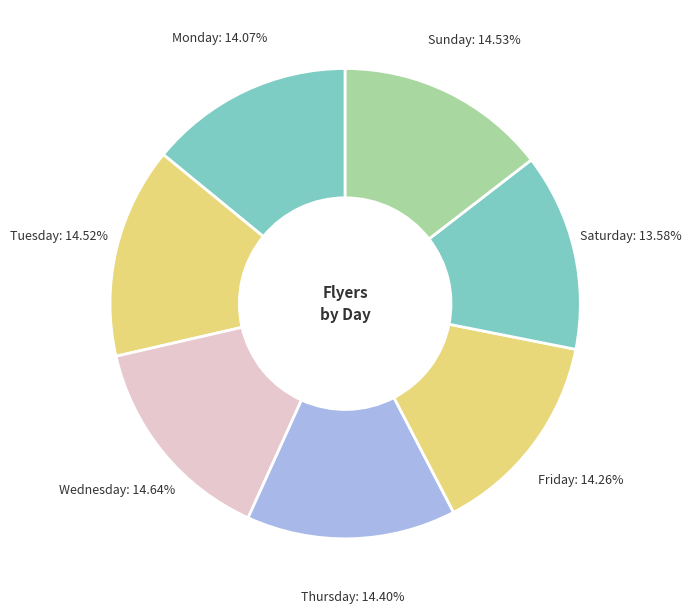

What is the ratio of the value at Monday to the value at Saturday?

1.0